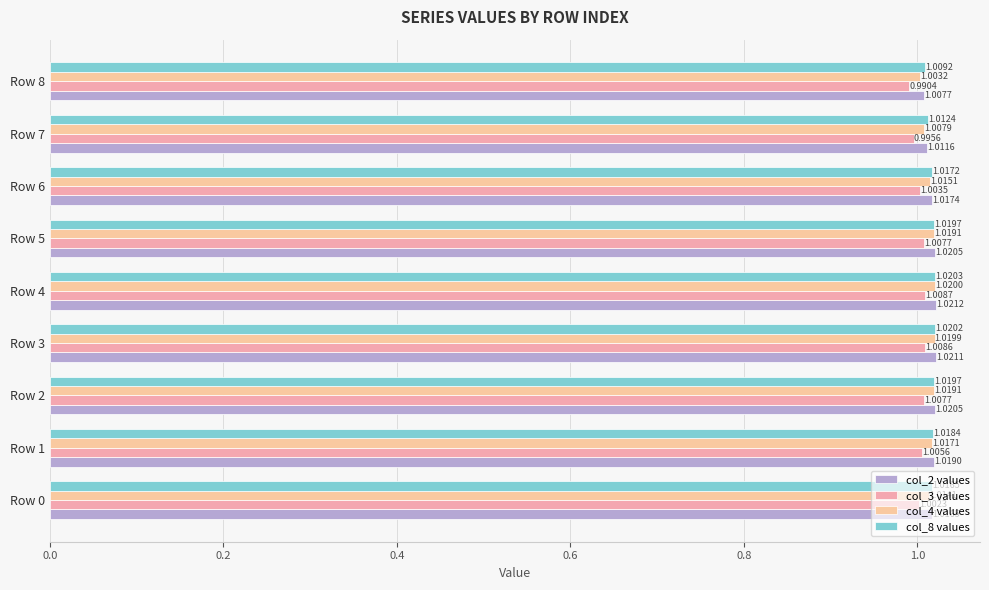

Which category has the highest value in the col_2 values series?

Row 4